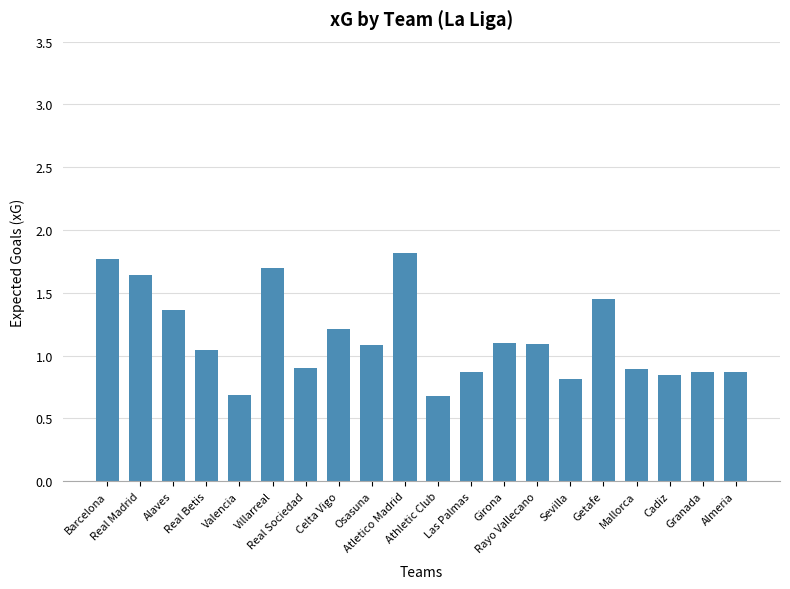

Are the bars grouped side by side (vs. stacked)?

No